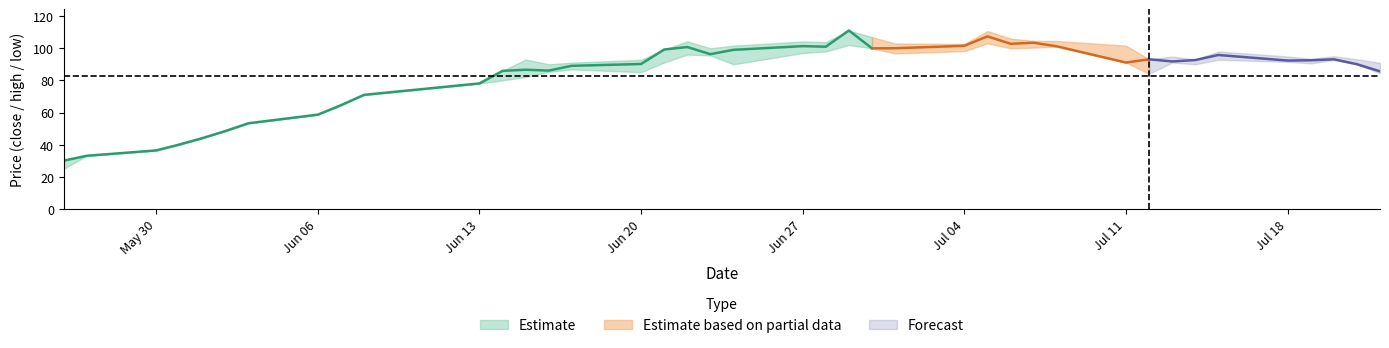

Reading left to right, what are all the values shown in this chart?

close: 30.1	33.1	36.4	40.1	44.1	48.5	53.3	58.7	64.5	71.0	78.1	85.9	86.6	86.1	89.0	90.2	99.2	100.7	96.3	99.0	101.3	100.9	111.0	99.9	100.0	101.5	107.4	102.8	103.4	101.2	91.1	93.1	91.8	92.6	95.8	92.3	92.5	93.1	90.0	85.6
high: 30.1	33.1	36.4	40.1	44.1	48.5	53.3	58.7	64.5	71.0	78.1	85.9	93.0	90.0	91.0	92.8	99.2	104.3	100.0	101.6	104.2	103.8	111.0	106.9	102.9	102.7	110.7	106.0	104.6	104.5	101.6	93.2	94.8	93.0	98.0	94.8	93.4	95.0	93.2	90.9
low: 25.1	33.1	36.4	40.1	44.1	48.5	53.3	58.7	64.5	71.0	78.1	80.0	82.1	85.3	86.8	85.1	91.1	96.0	95.5	90.0	97.0	98.0	102.0	99.9	96.8	98.2	103.0	100.0	100.4	101.0	91.1	84.1	91.1	90.0	92.8	91.5	90.6	92.7	90.0	84.4
open: 25.1	33.1	36.4	40.1	44.1	48.5	53.3	58.7	64.5	71.0	78.1	82.0	82.6	86.6	87.4	89.7	92.3	96.8	99.0	96.5	97.2	99.0	102.5	105.0	98.0	98.2	103.0	106.0	102.1	103.1	100.4	90.9	93.1	91.1	93.4	94.8	91.5	93.5	92.5	89.9